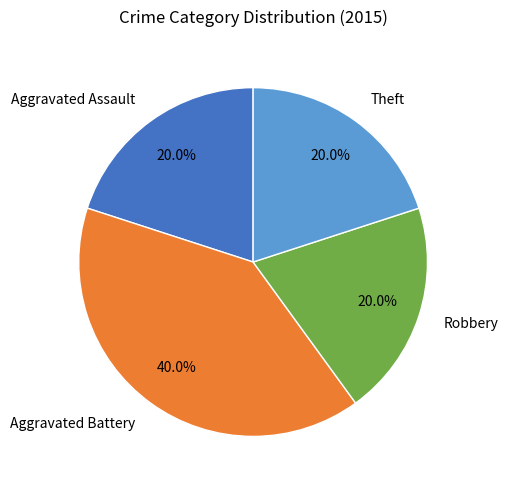

To the nearest percent, what is the combined percentage of Aggravated Battery and Aggravated Assault?

60%